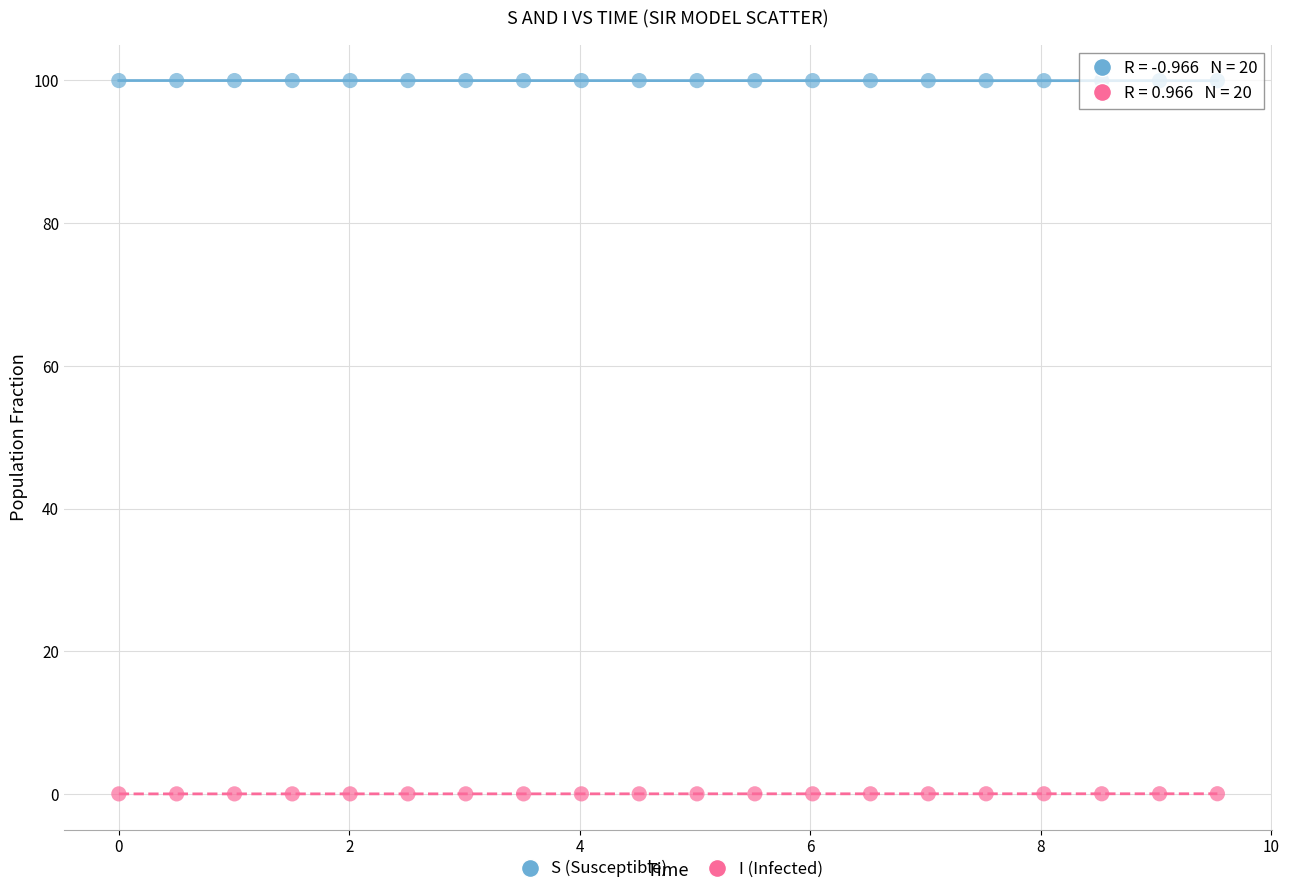

What is the X range (max minus min) for the scatter plot?

9.5